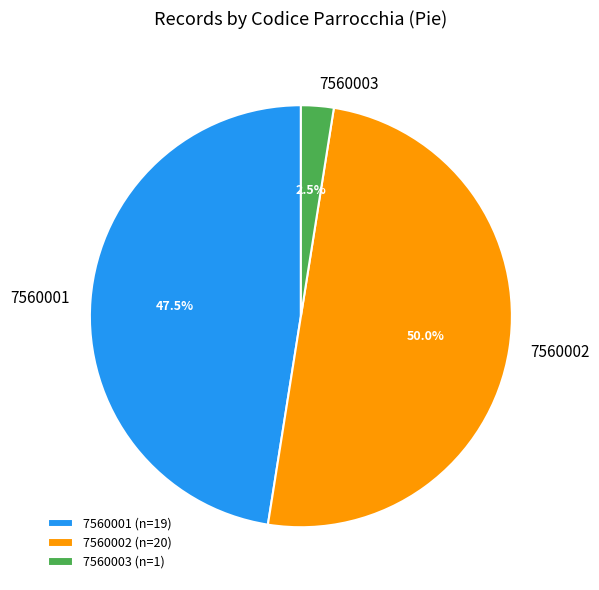

Is 7560003 the majority of the pie?

No